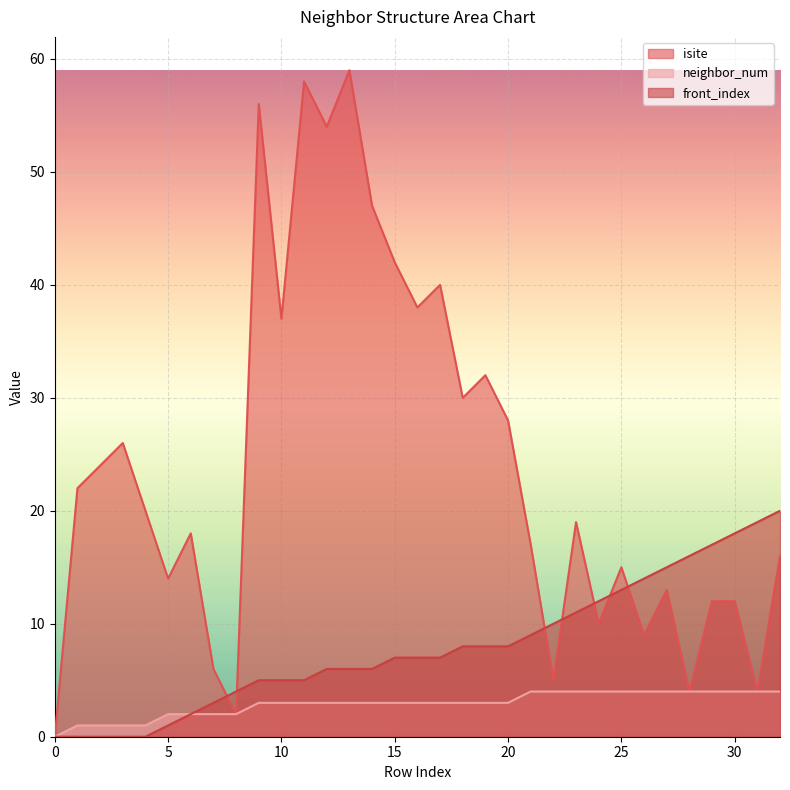

At which category does isite reach its first local peak?

3